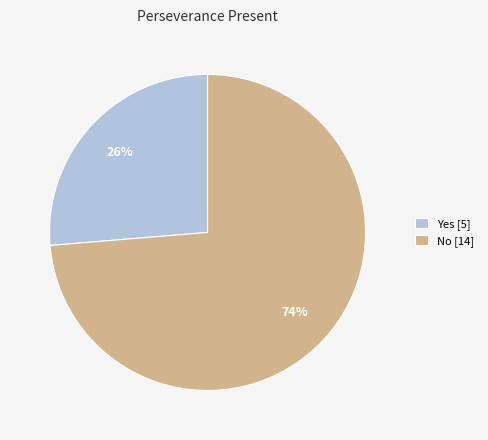

To the nearest percent, what is the average slice percentage?

50%